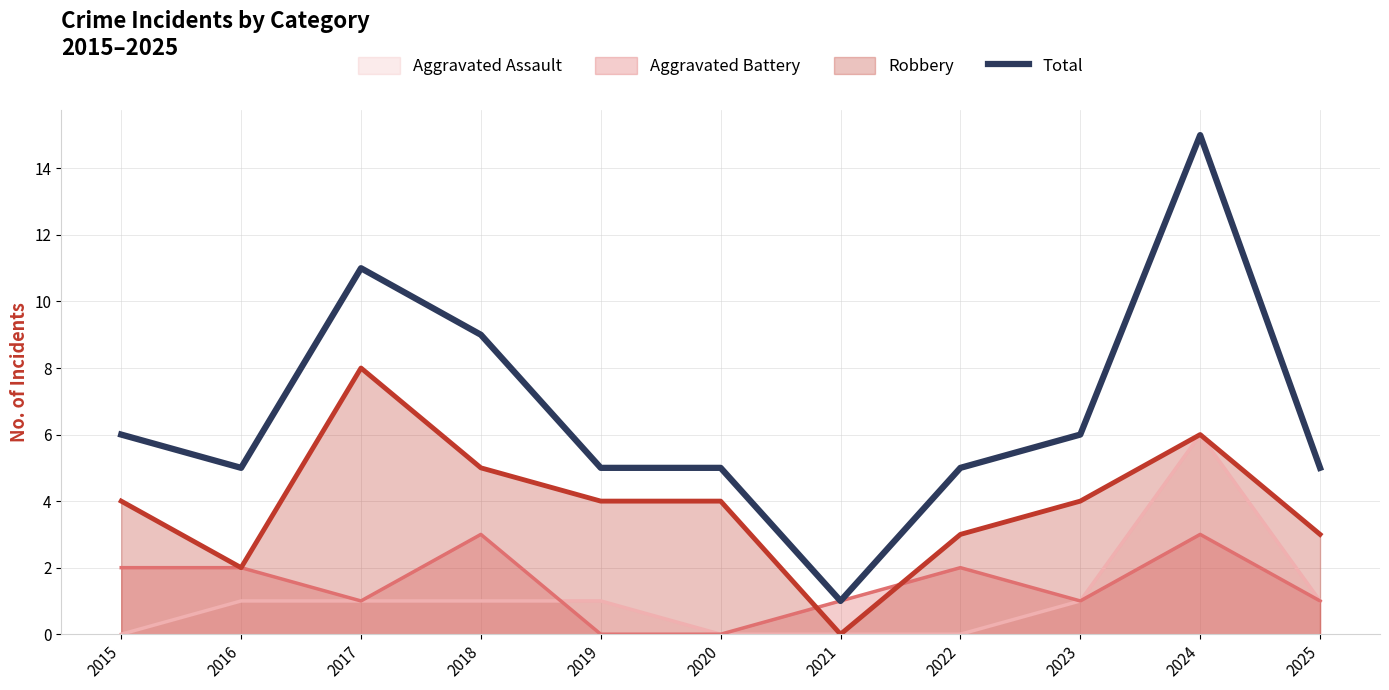

Which label corresponds to the smallest value in the chart?

2021